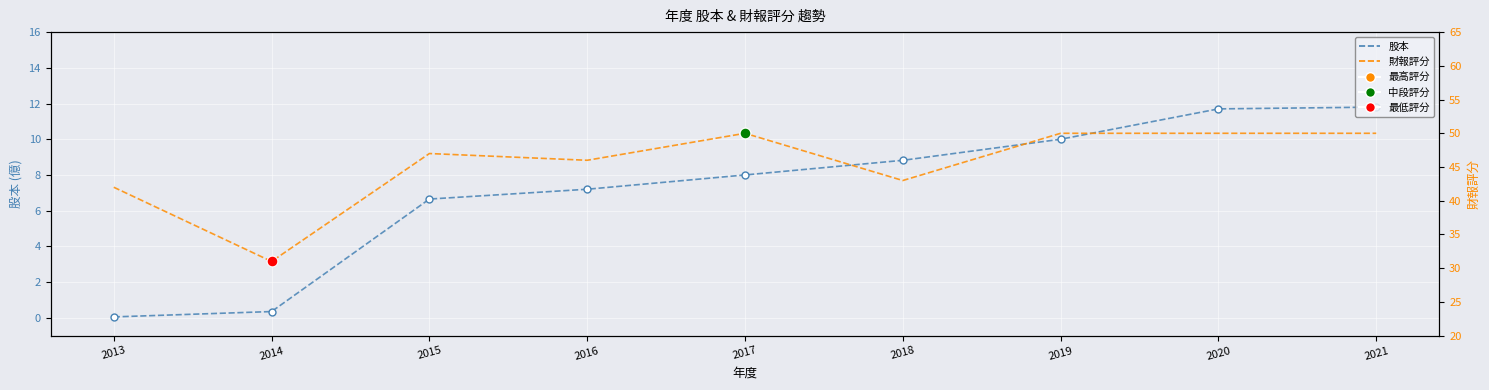

At how many categories does at least one series exceed 34?

8